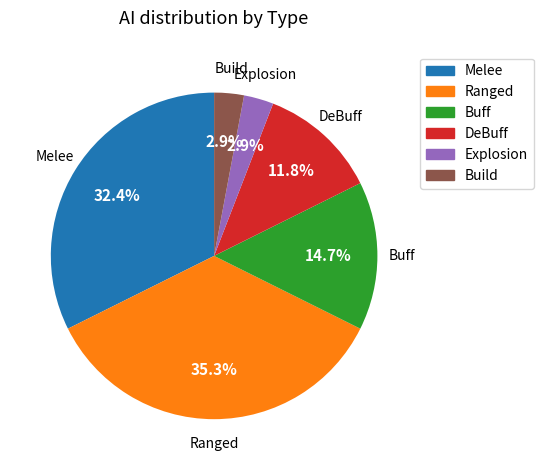

What portion of the pie excludes Build?

97.1%